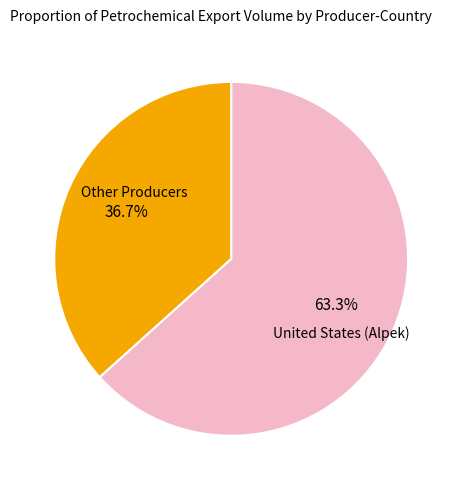

Is there a majority slice in this chart?

Yes